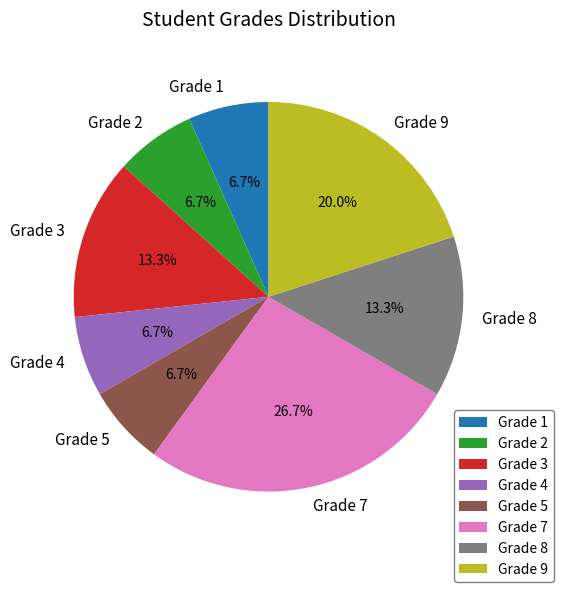

Does Grade 4 represent more than half of the total?

No